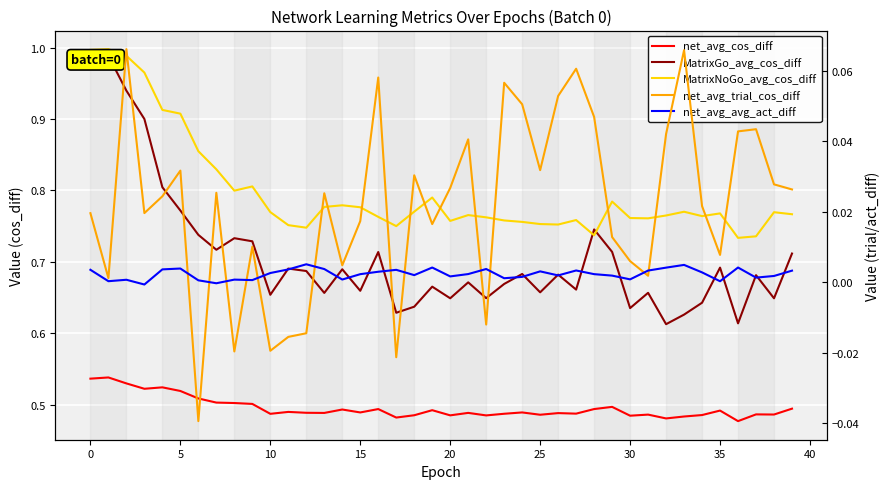

What is the average value of the MatrixNoGo_avg_cos_diff series?

0.8